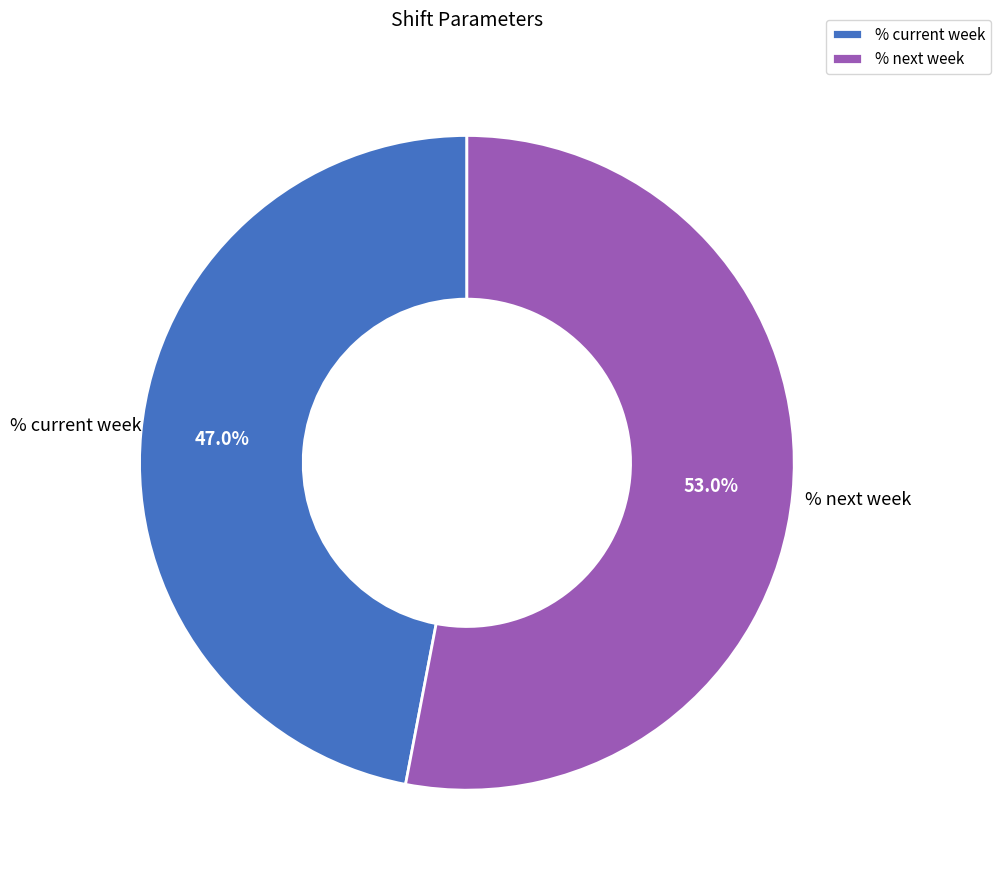

Is there any slice that represents more than half of the pie?

Yes